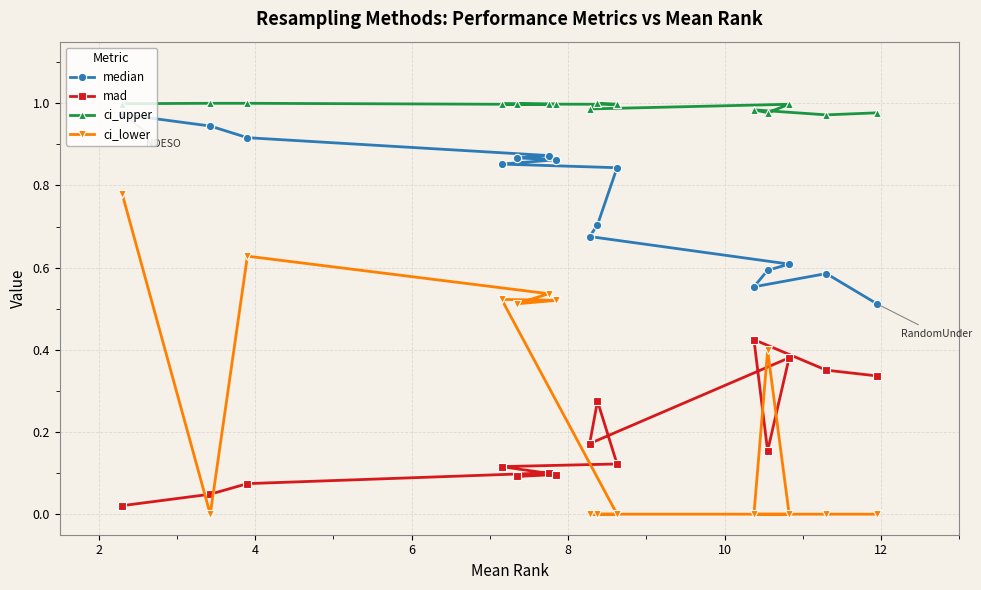

What are all the series names shown in the legend?

median, mad, ci_upper, ci_lower